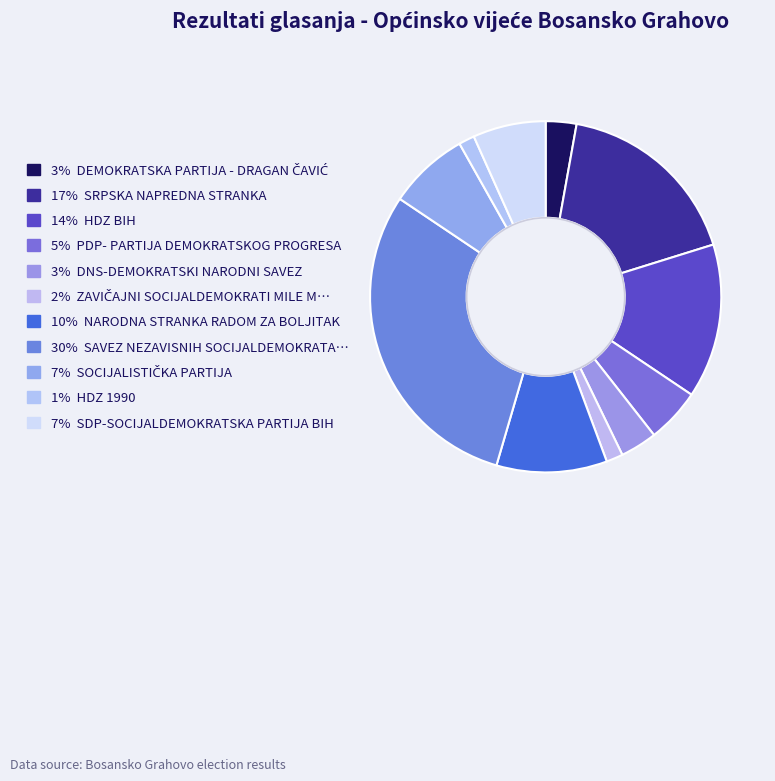

To the nearest percent, what is the average slice percentage?

9%